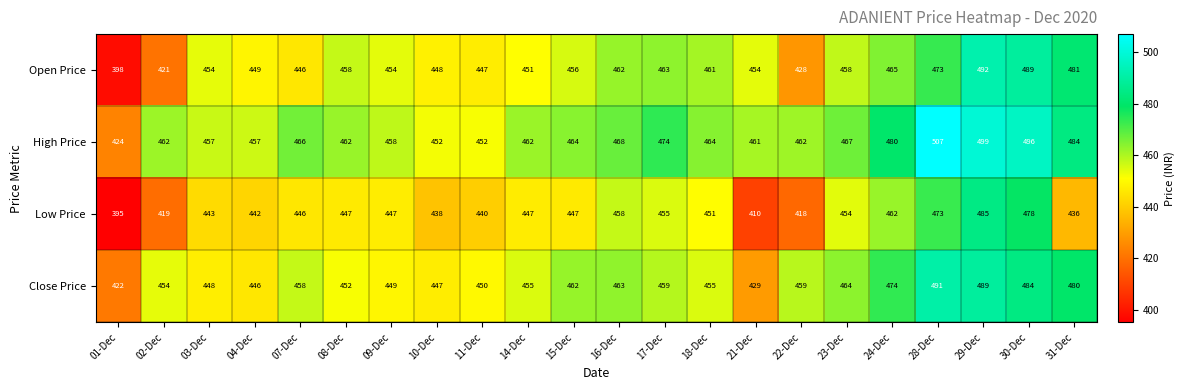

How many distinct data groups are displayed?

4